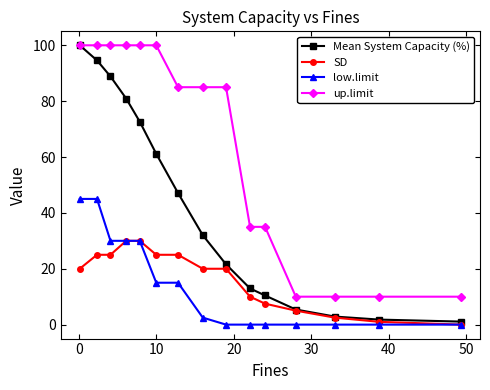

What is the sum of all up.limit values?

965.0